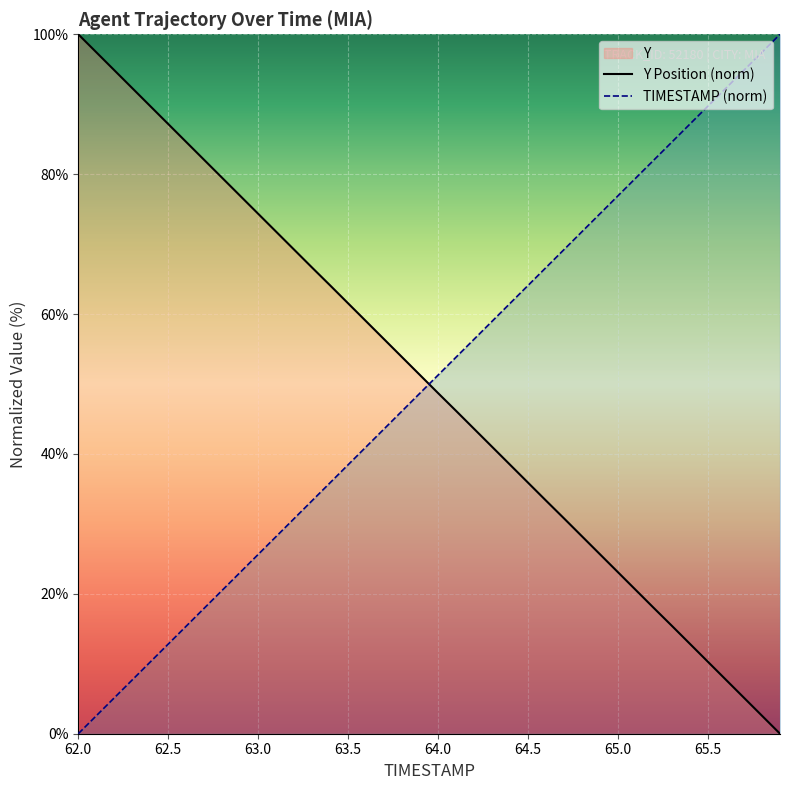

True or false: TIMESTAMP (norm) has a value of 7.3 at 63.0.

False